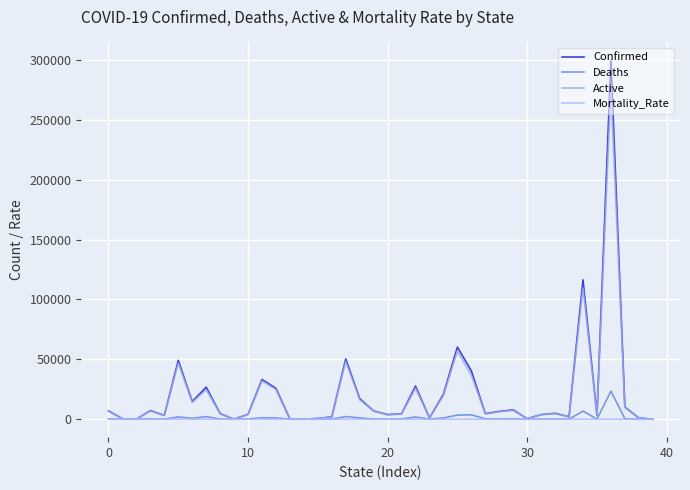

What is the difference between the second highest and second lowest values in the Confirmed series?

116351.0